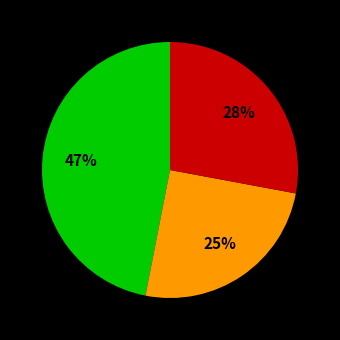

To the nearest percent, what is the average slice percentage?

33%